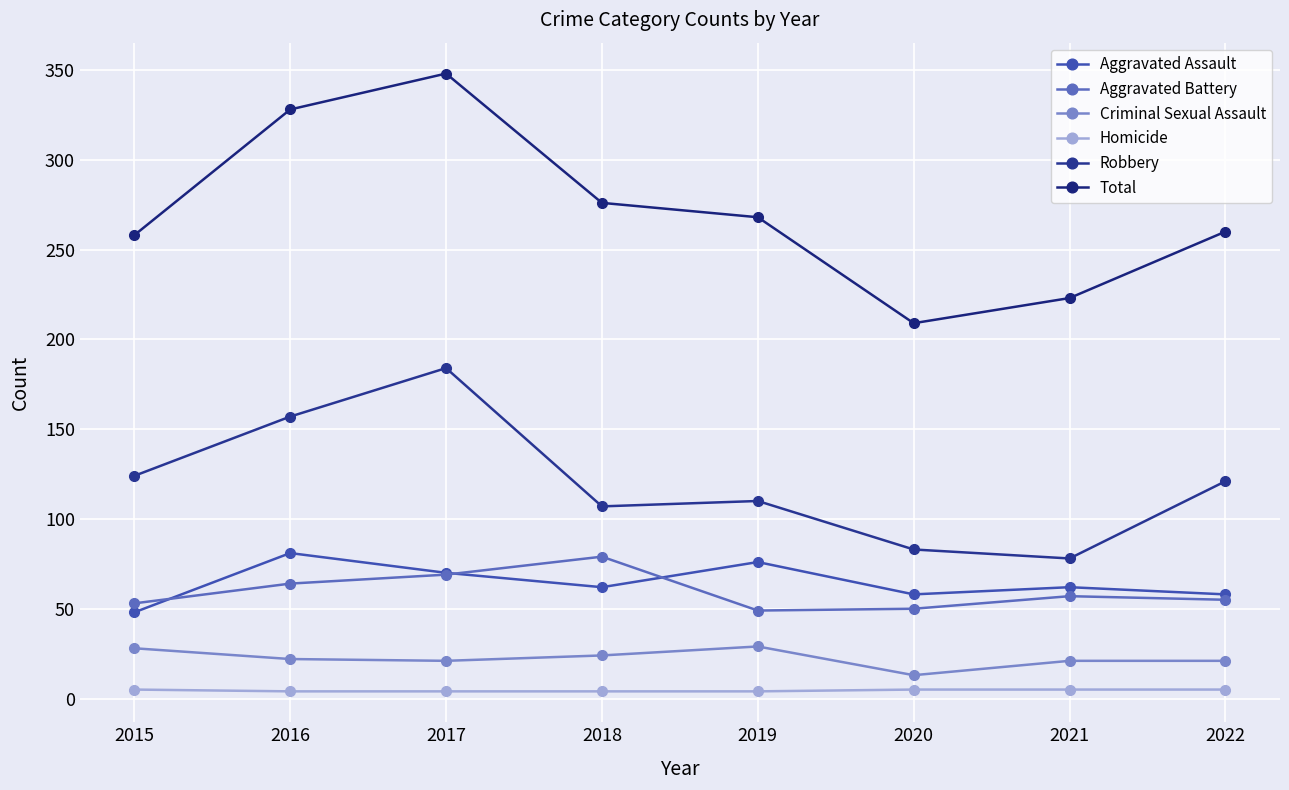

What is the total value across all series at 2015?

516